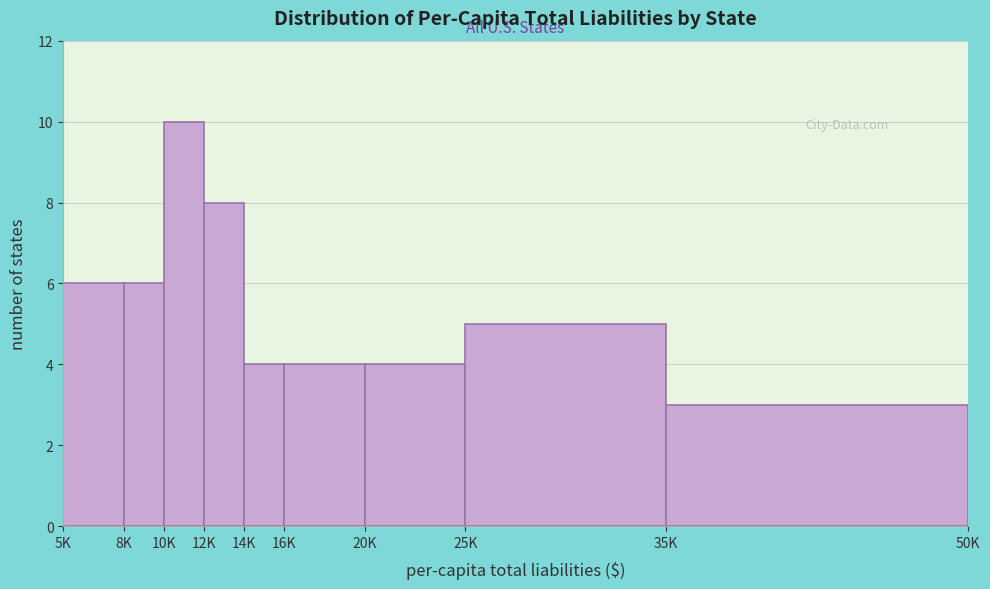

Reading right to left, transcribe all the data shown in this chart.

3	5	4	4	4	8	10	6	6